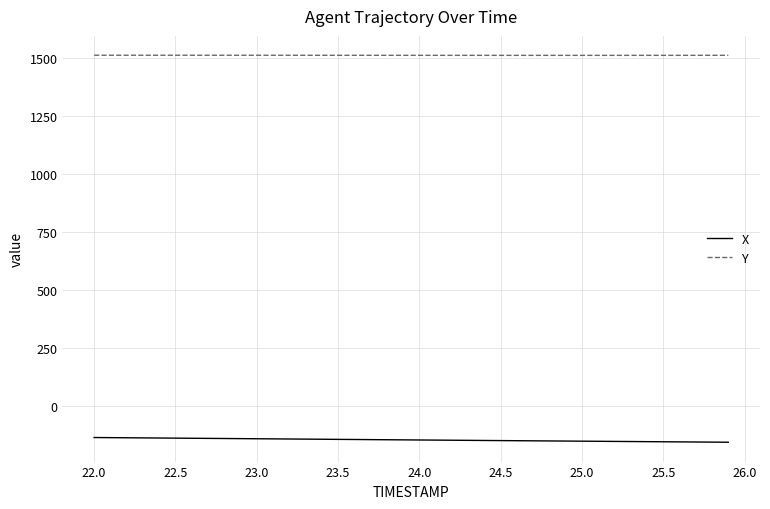

True or false: Y and X intersect in this chart.

False